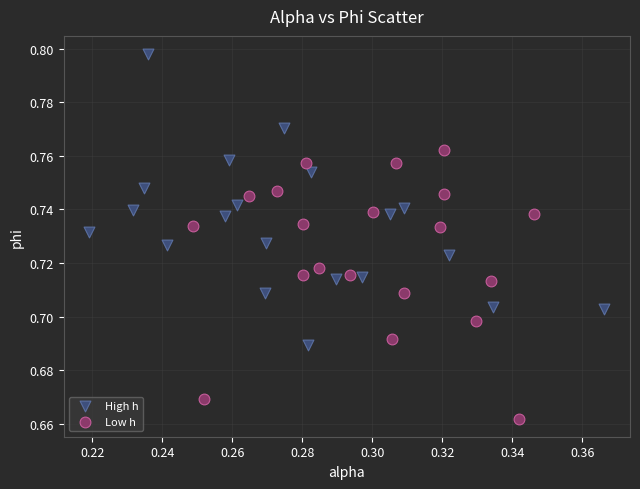

Which series has the largest Y range (max minus min)?

High h